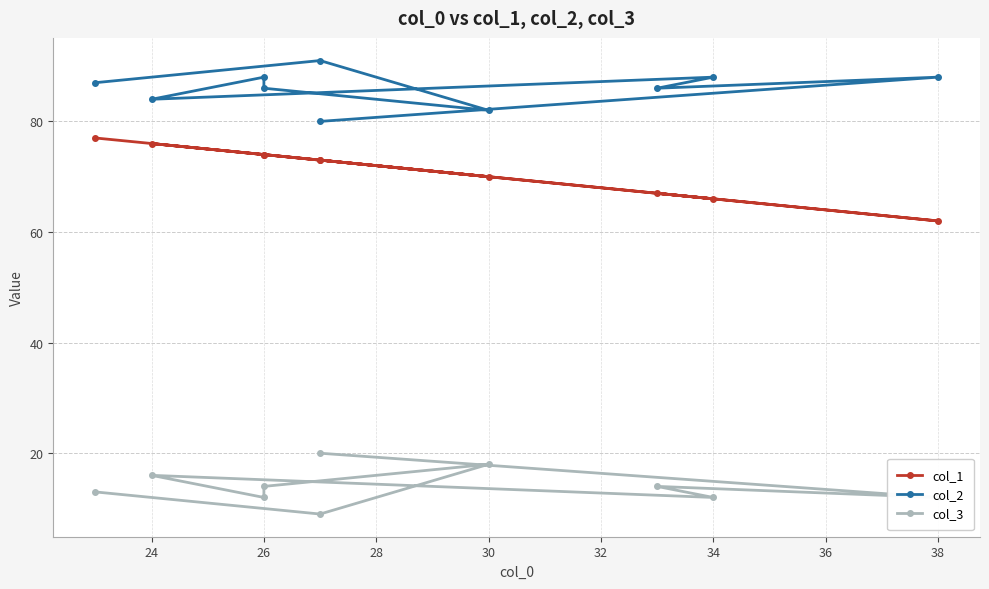

What is the difference between the highest and lowest values at 36?

72